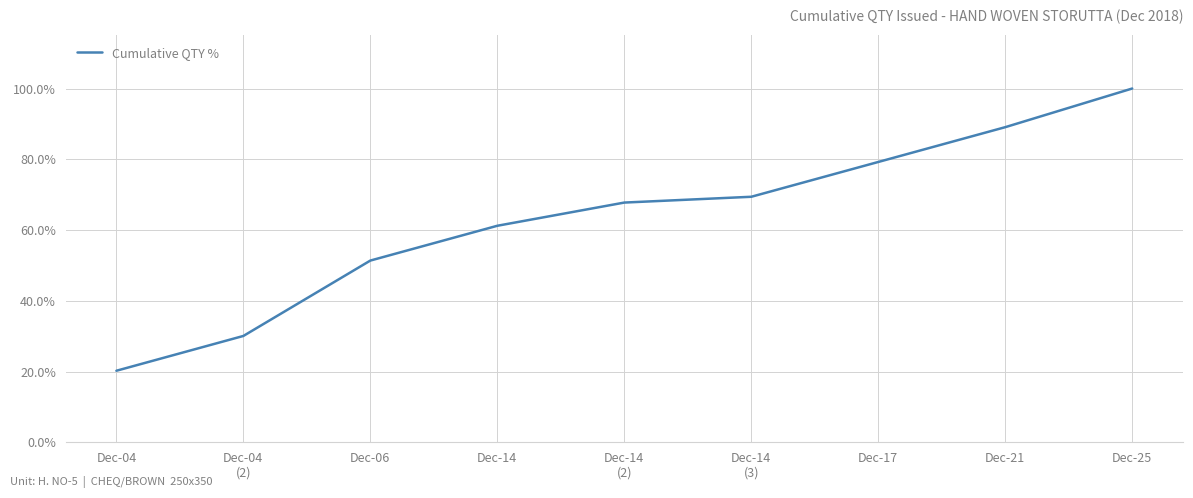

Does the chart display data point markers on the line(s)?

No